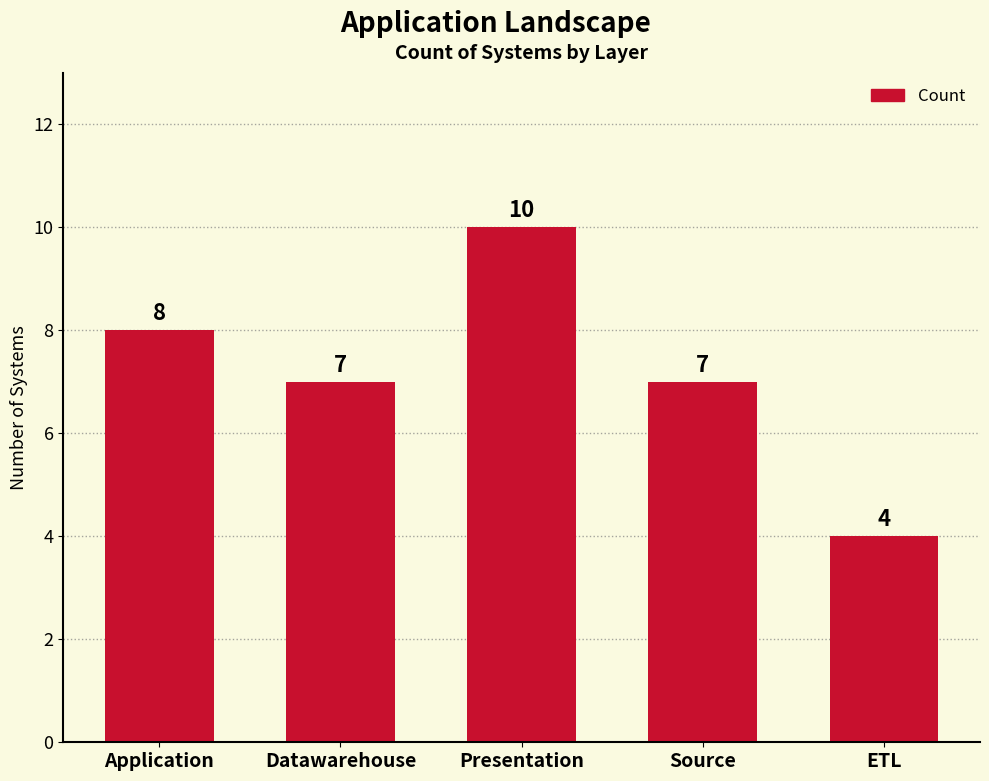

What is the value of the 5th bar from the left?

4